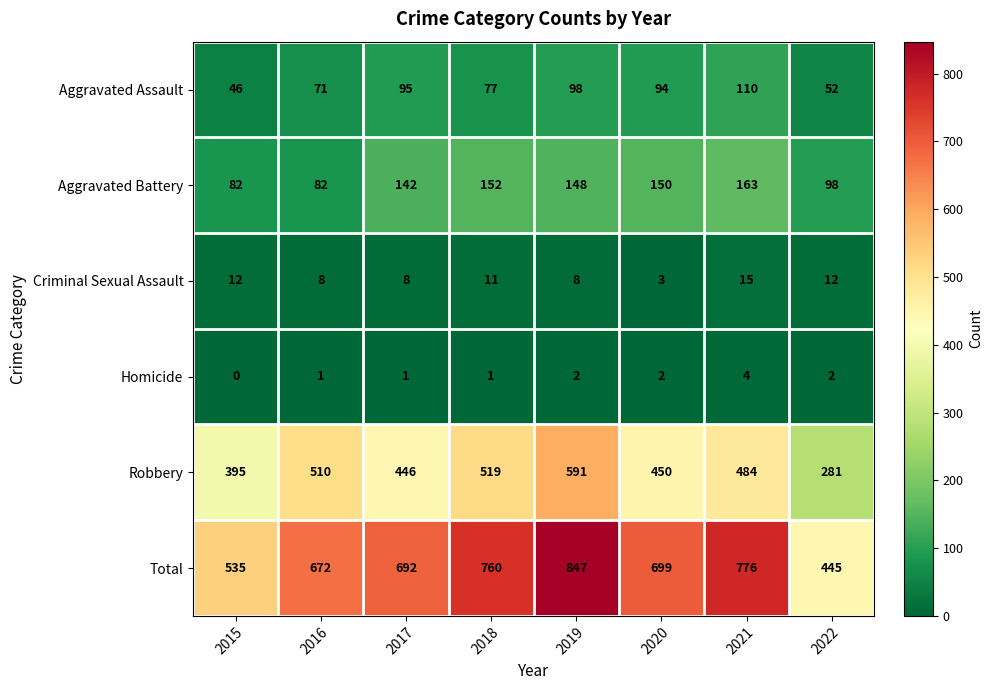

What is the difference between the Criminal Sexual Assault values at 2022 and 2021?

3